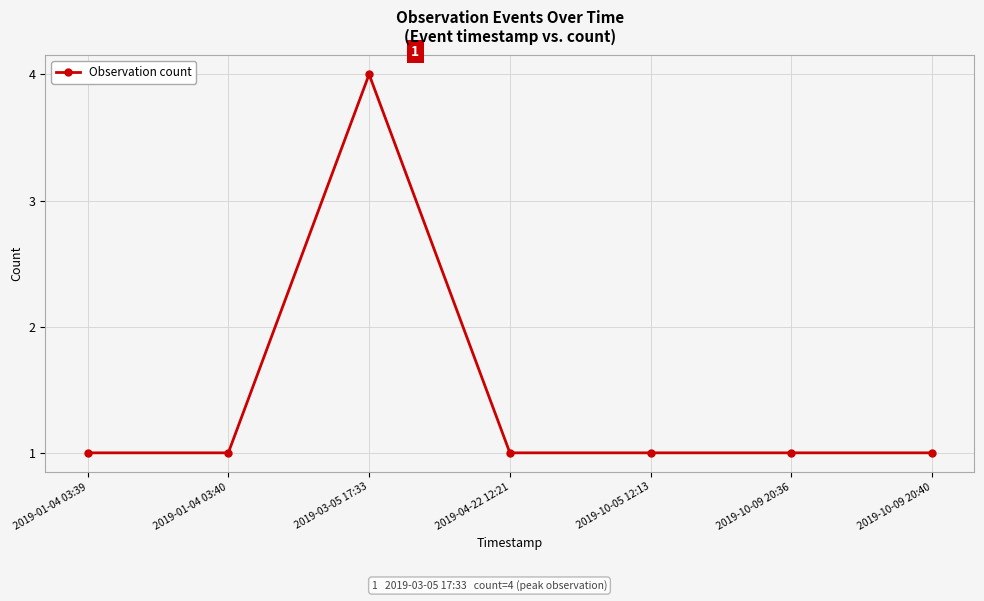

What is the maximum value shown in the chart?

4